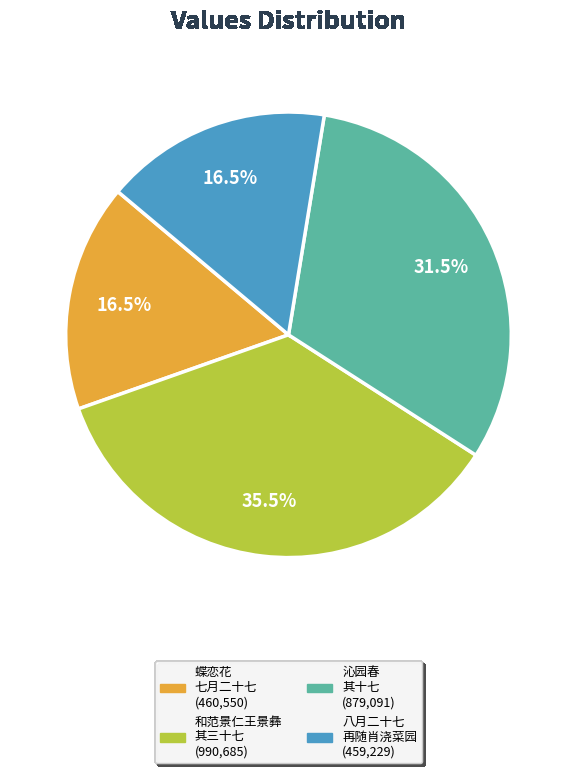

Is there any slice that represents more than half of the pie?

No